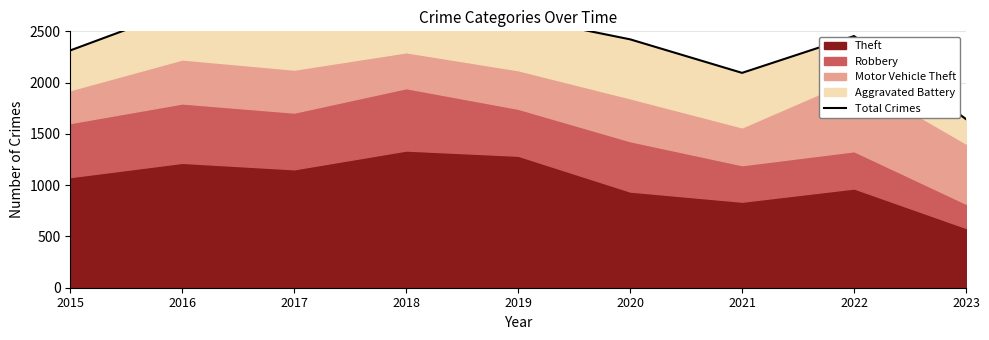

Is it true that the value at 2016 is 1531?

False